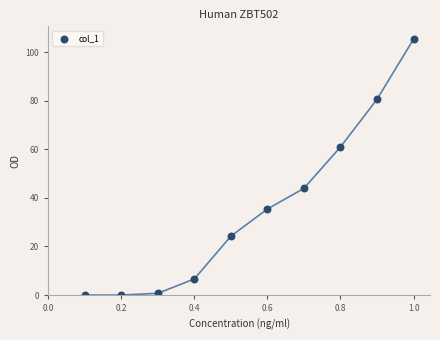

What is the range of Y values (max minus min)?

105.3